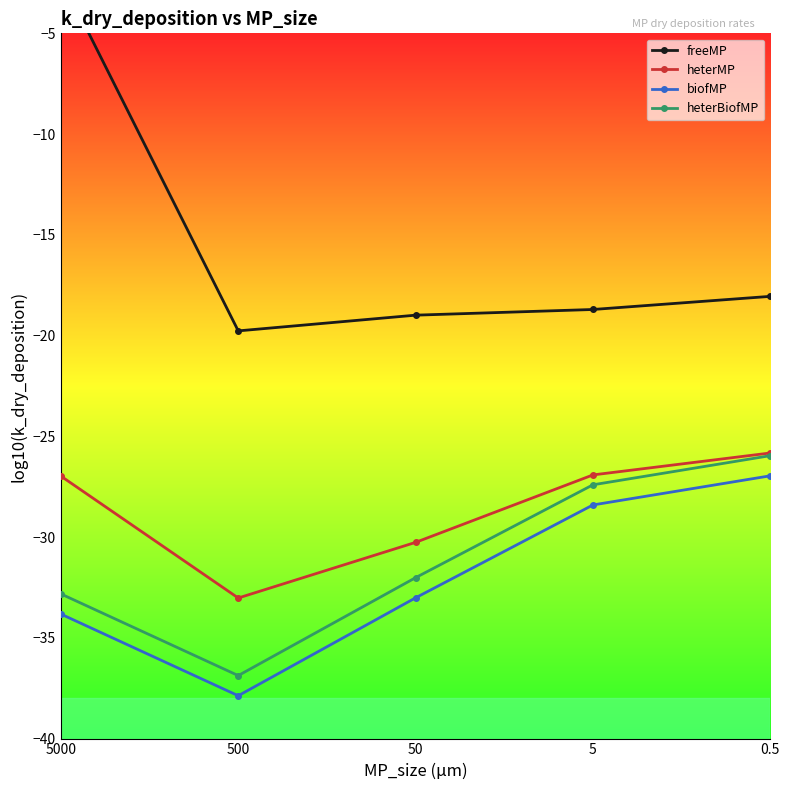

Is the value of biofMP at 0.5 greater than the value of heterBiofMP at 500?

Yes